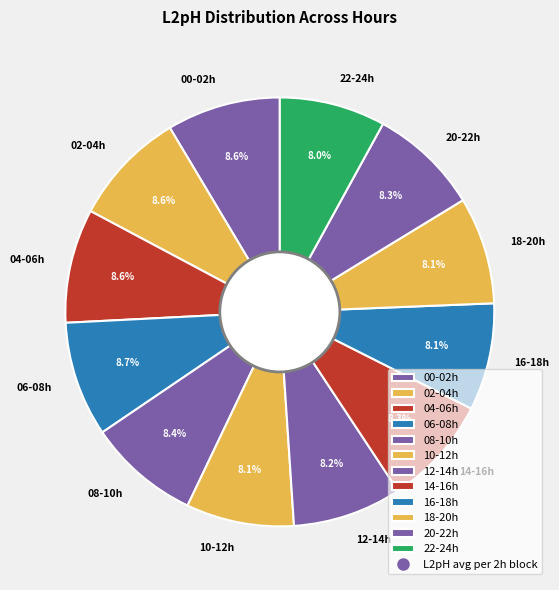

How many segments does this pie chart have?

12